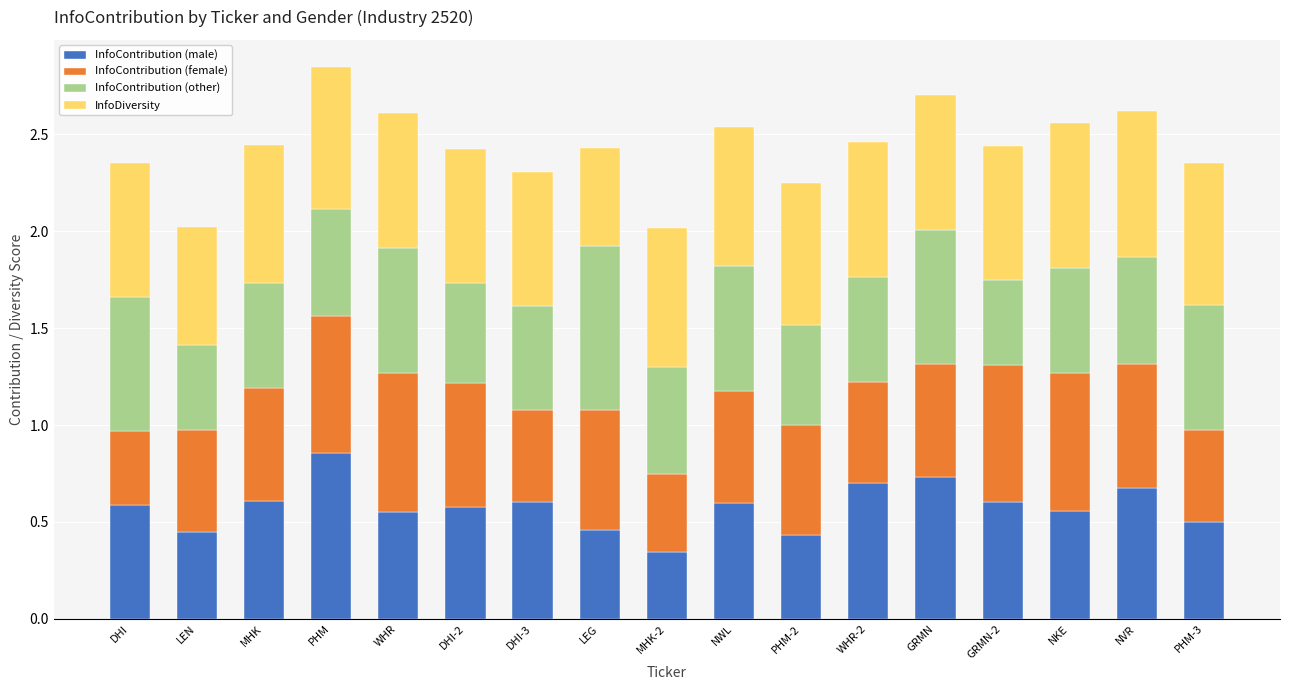

What is the total value across all series at DHI-3?

2.3